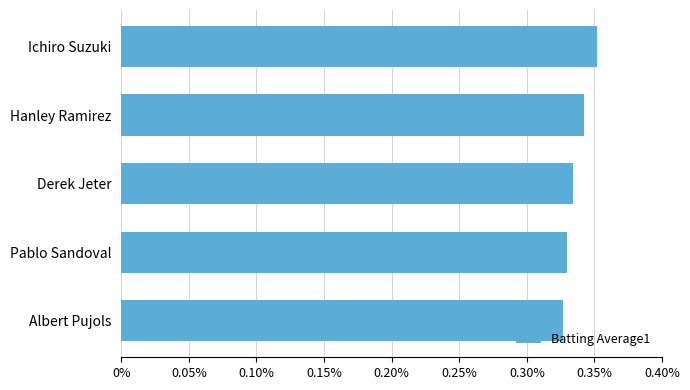

The value at Pablo Sandoval is 0.6. True or false?

False